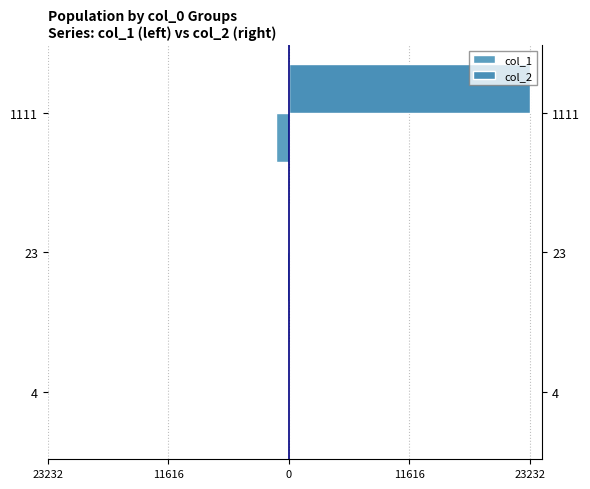

Between 4 and 1111, which series saw the biggest shift?

col_2